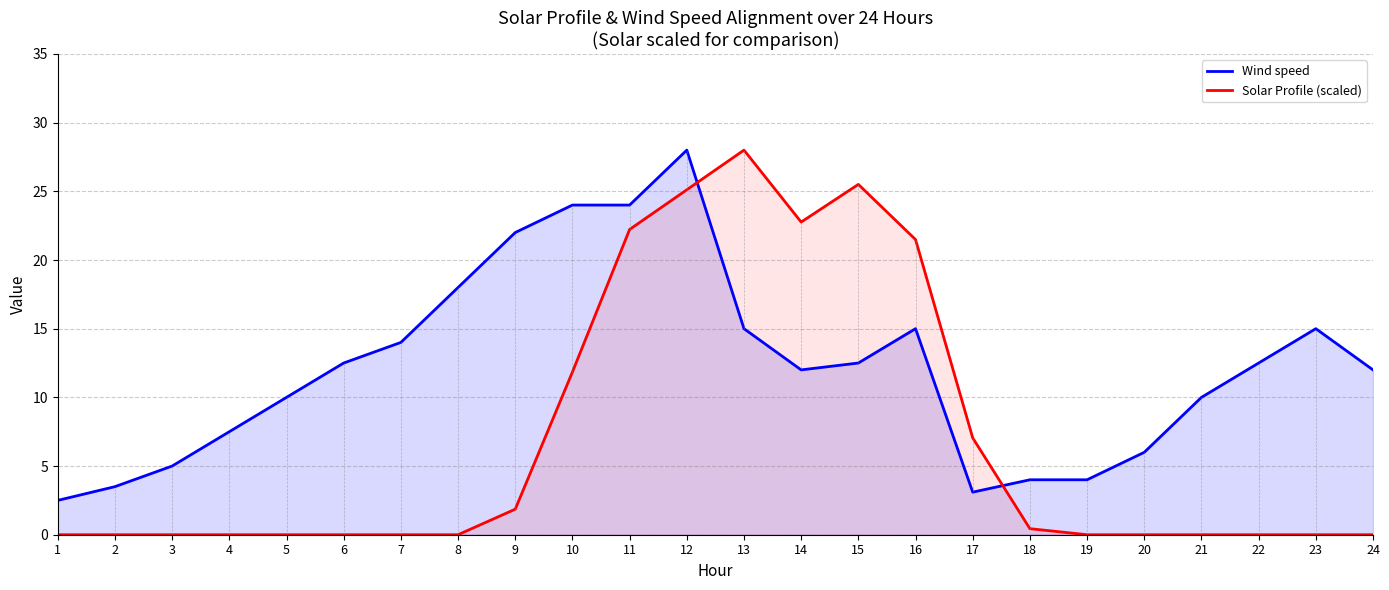

Which series ends up on top after the final intersection of Wind speed and Solar Profile (scaled)?

Wind speed